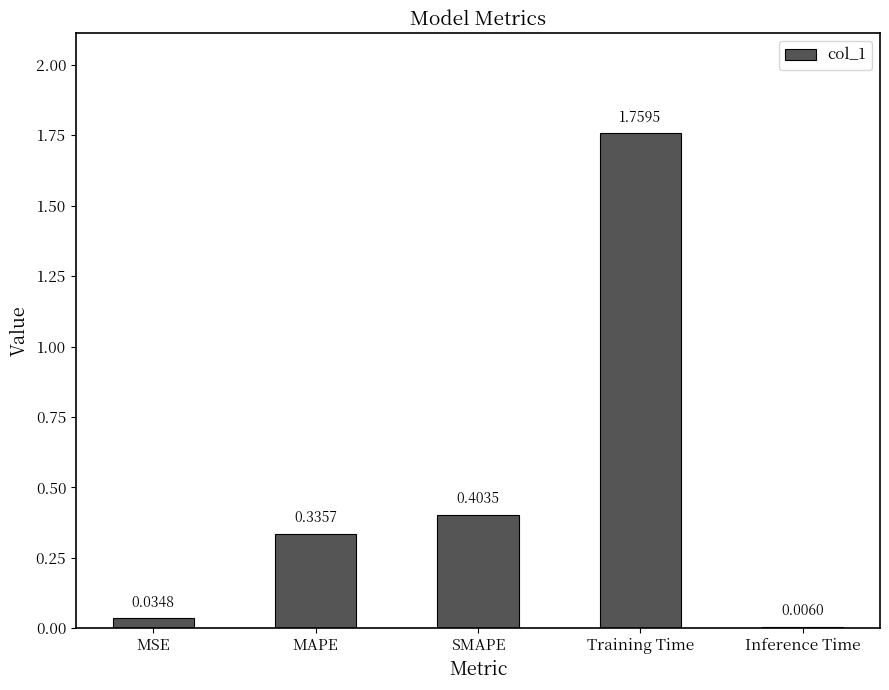

Between Training Time and MSE, which is larger?

Training Time